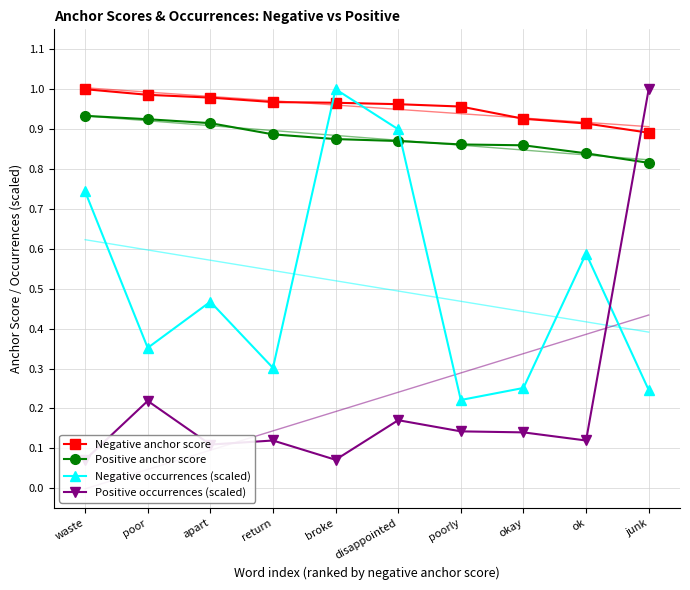

At which category is the sum across all series the highest?

junk